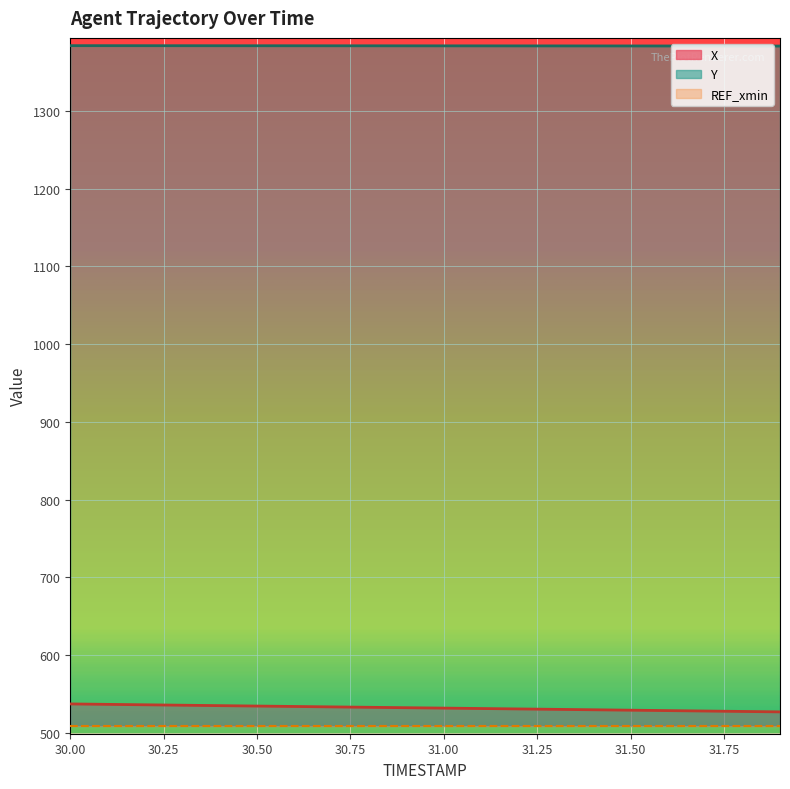

Does the chart display data point markers on the line(s)?

No